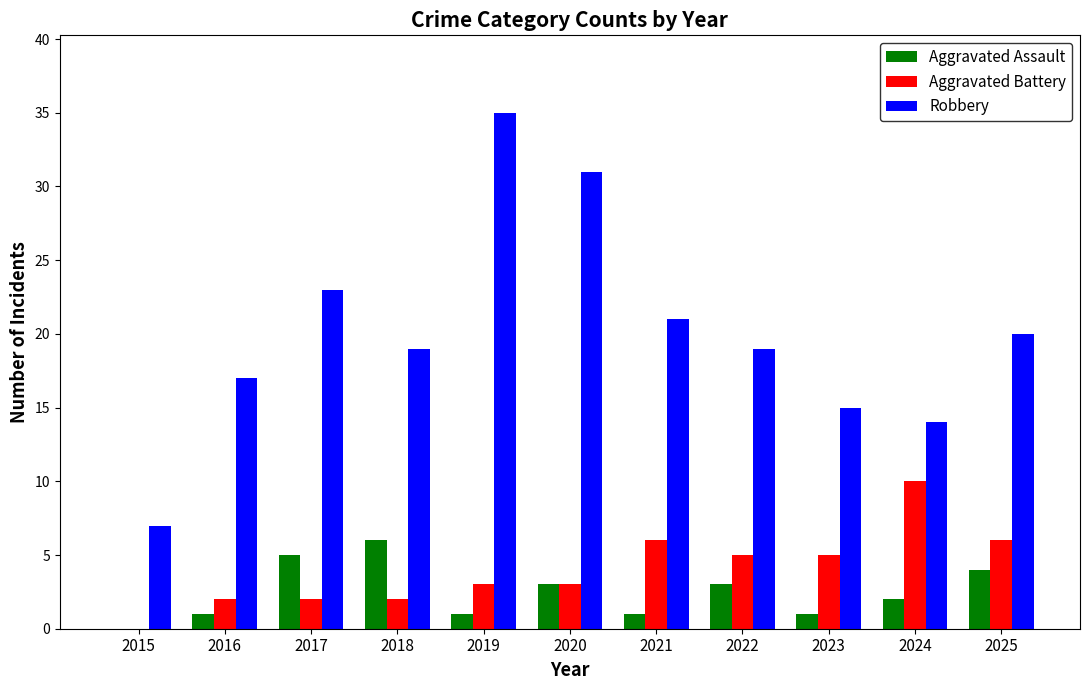

What are all the series names shown in the legend?

Aggravated Assault, Aggravated Battery, Robbery